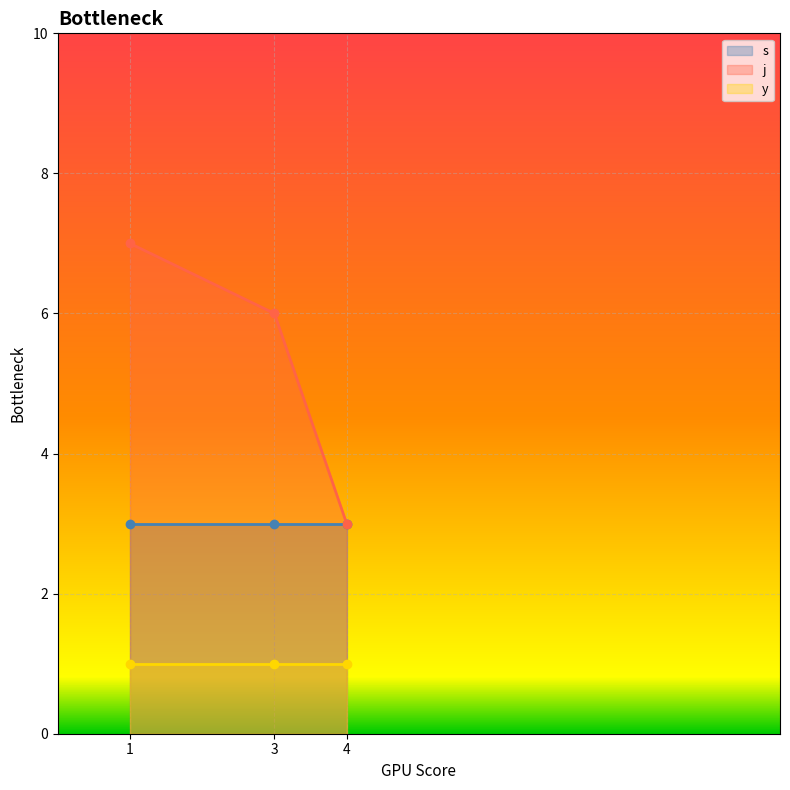

What is the lowest value of the j series?

3